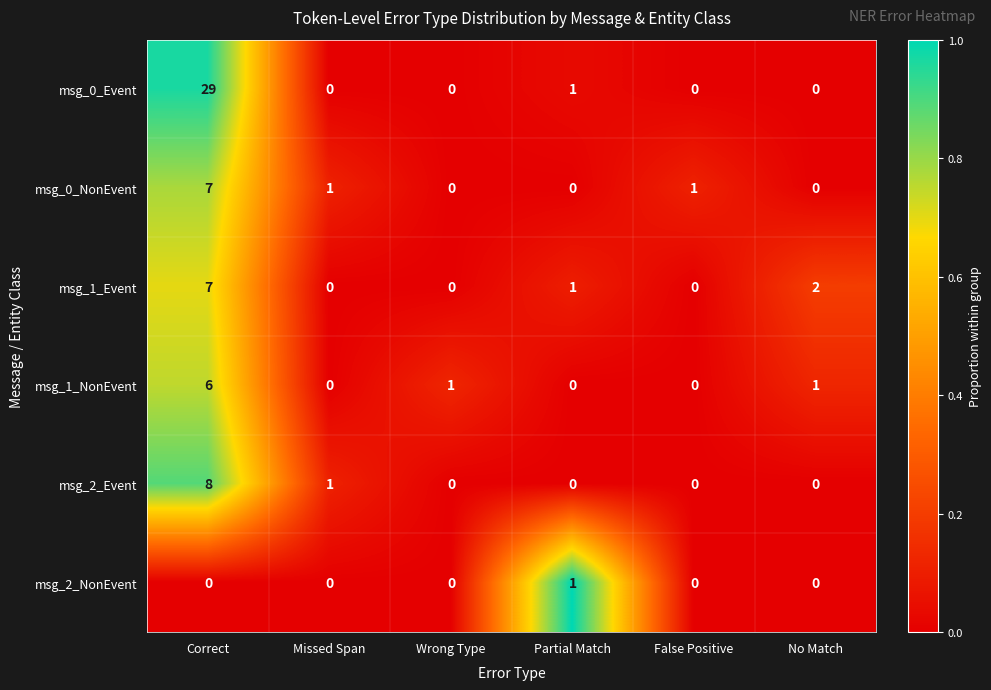

What is the difference between the maximum and second lowest values in the msg_1_Event series?

7